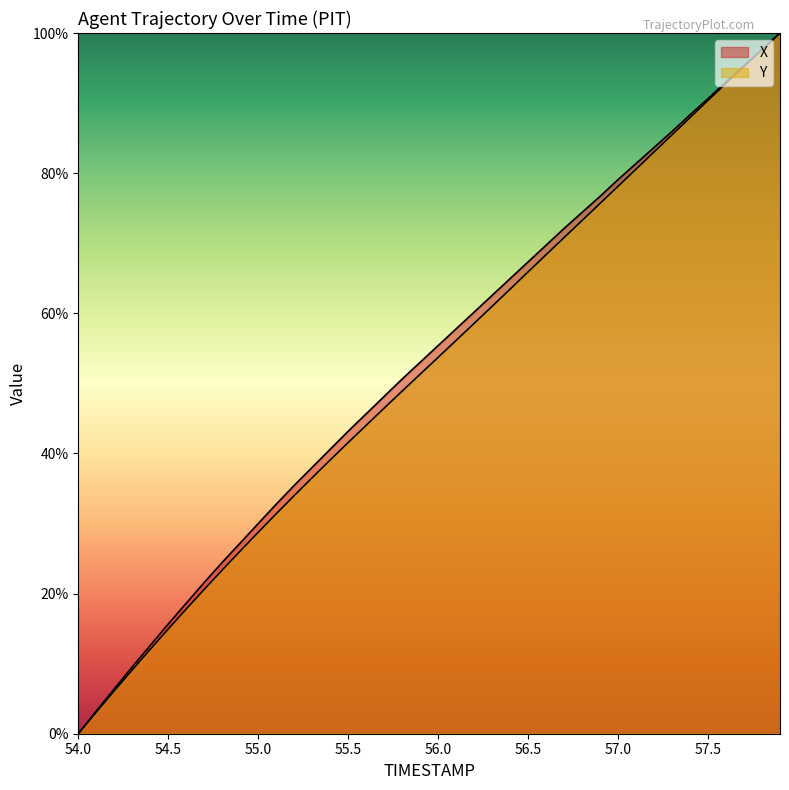

What is the greatest value displayed?

100.0